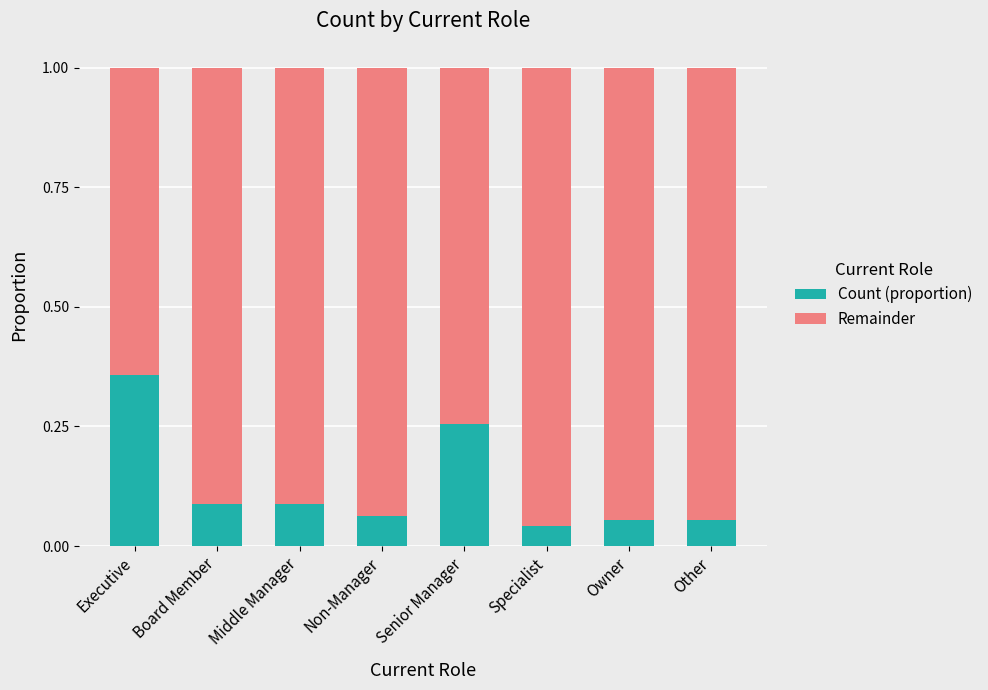

Are the bars grouped side by side (vs. stacked)?

No